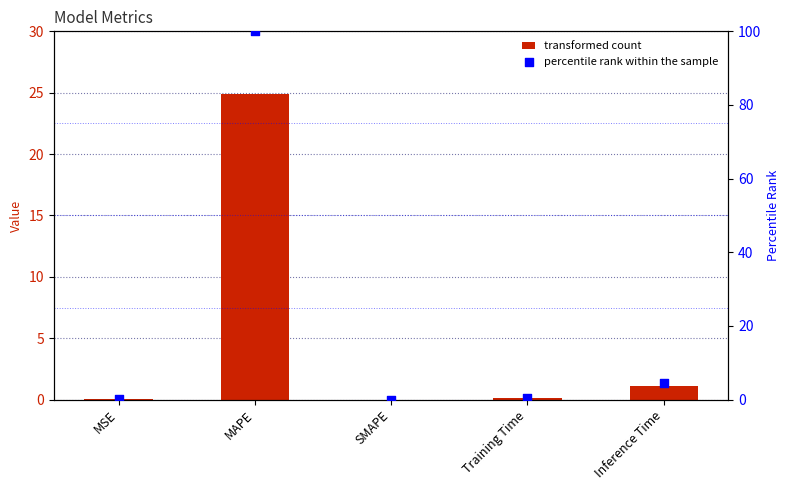

Which series has the largest total across all categories?

percentile rank within the sample